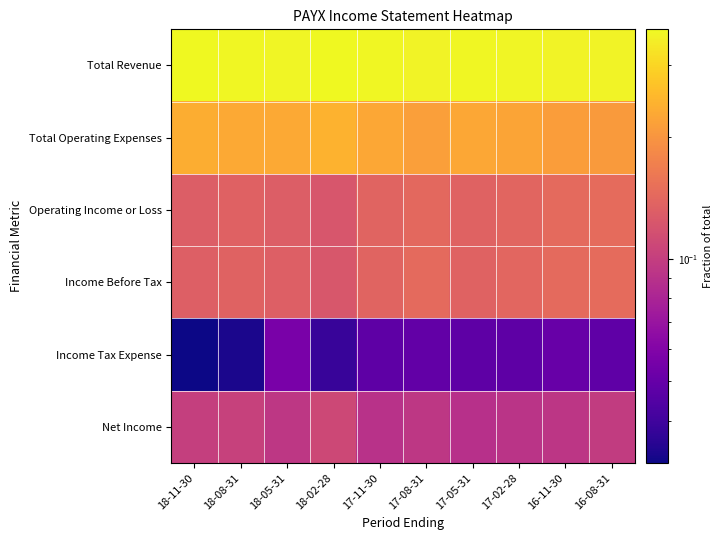

Reading left to right, what are all the values shown in this chart?

Total Revenue: 18-11-30=0.4	18-08-31=0.4	18-05-31=0.4	18-02-28=0.4	17-11-30=0.4	17-08-31=0.4	17-05-31=0.4	17-02-28=0.4	16-11-30=0.4	16-08-31=0.4
Total Operating Expenses: 18-11-30=0.2	18-08-31=0.2	18-05-31=0.2	18-02-28=0.2	17-11-30=0.2	17-08-31=0.2	17-05-31=0.2	17-02-28=0.2	16-11-30=0.2	16-08-31=0.2
Operating Income or Loss: 18-11-30=0.1	18-08-31=0.1	18-05-31=0.1	18-02-28=0.1	17-11-30=0.1	17-08-31=0.1	17-05-31=0.1	17-02-28=0.1	16-11-30=0.1	16-08-31=0.1
Income Before Tax: 18-11-30=0.1	18-08-31=0.1	18-05-31=0.1	18-02-28=0.1	17-11-30=0.1	17-08-31=0.1	17-05-31=0.1	17-02-28=0.1	16-11-30=0.1	16-08-31=0.1
Income Tax Expense: 18-11-30=0.0	18-08-31=0.0	18-05-31=0.1	18-02-28=0.0	17-11-30=0.0	17-08-31=0.0	17-05-31=0.0	17-02-28=0.0	16-11-30=0.1	16-08-31=0.0
Net Income: 18-11-30=0.1	18-08-31=0.1	18-05-31=0.1	18-02-28=0.1	17-11-30=0.1	17-08-31=0.1	17-05-31=0.1	17-02-28=0.1	16-11-30=0.1	16-08-31=0.1